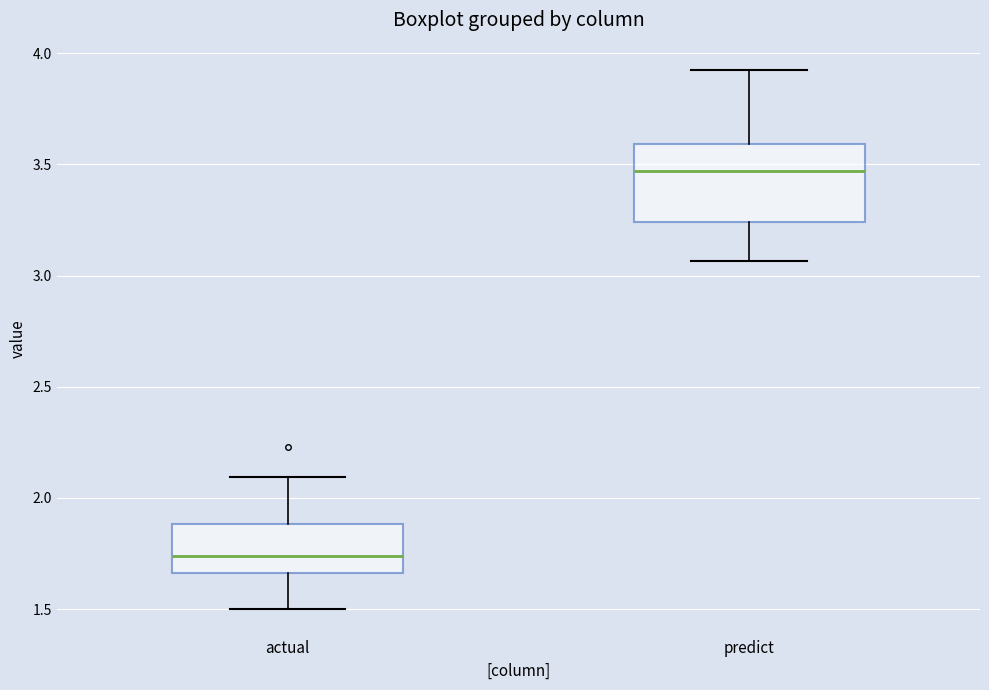

Reading left to right, transcribe this box plot: for each box, give where its median line is, the range the box spans, and where its two whiskers end, as read against the y-axis. The values are not printed on the chart, so give them approximately, as read against the axis.

actual: median 1.75, box 1.65 to 1.90, whiskers 1.50 to 2.10
predict: median 3.45, box 3.25 to 3.60, whiskers 3.05 to 3.95